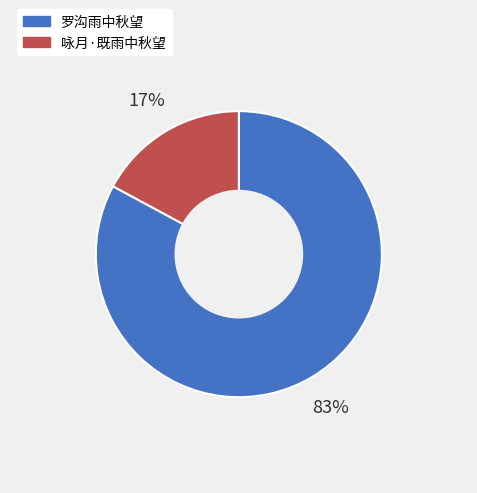

Which has a higher value, 咏月·既雨中秋望 or 罗沟雨中秋望?

罗沟雨中秋望